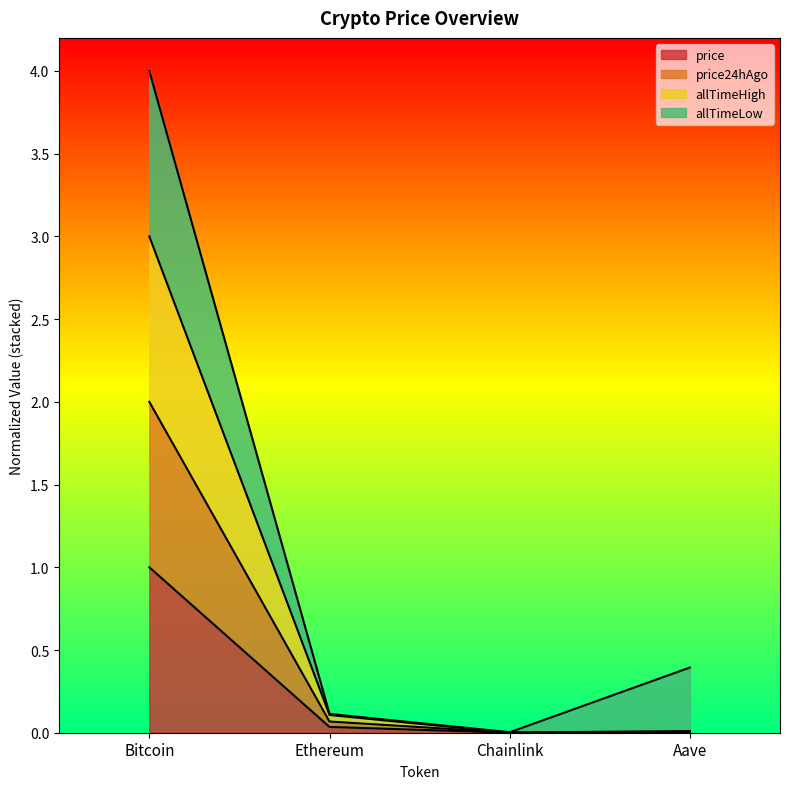

What is the highest value of the price24hAgo series?

2.0